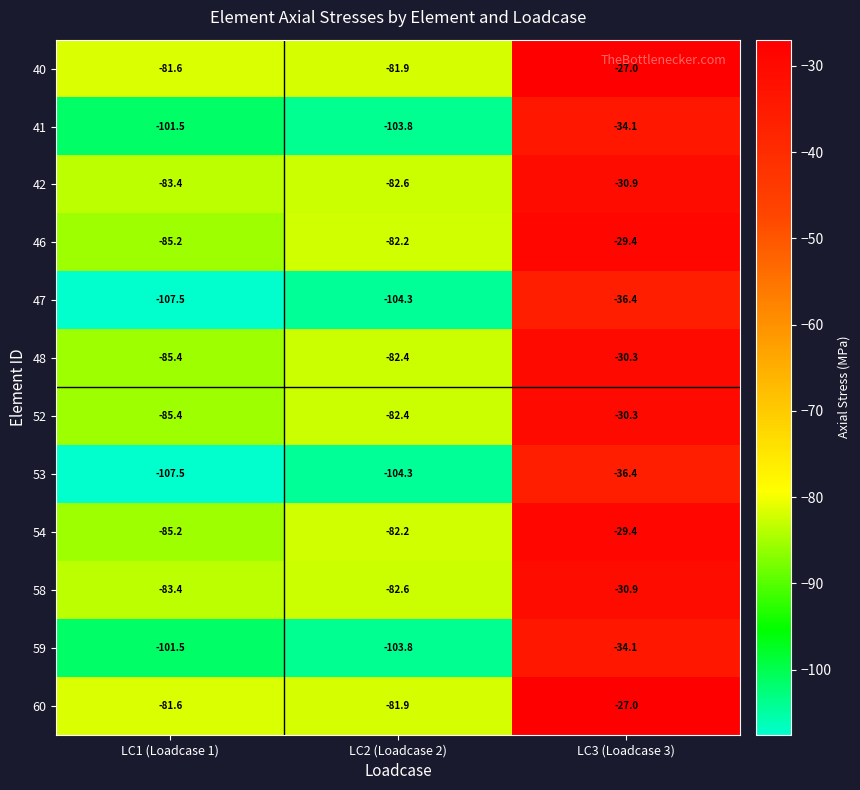

What is the greatest value displayed?

-27.0